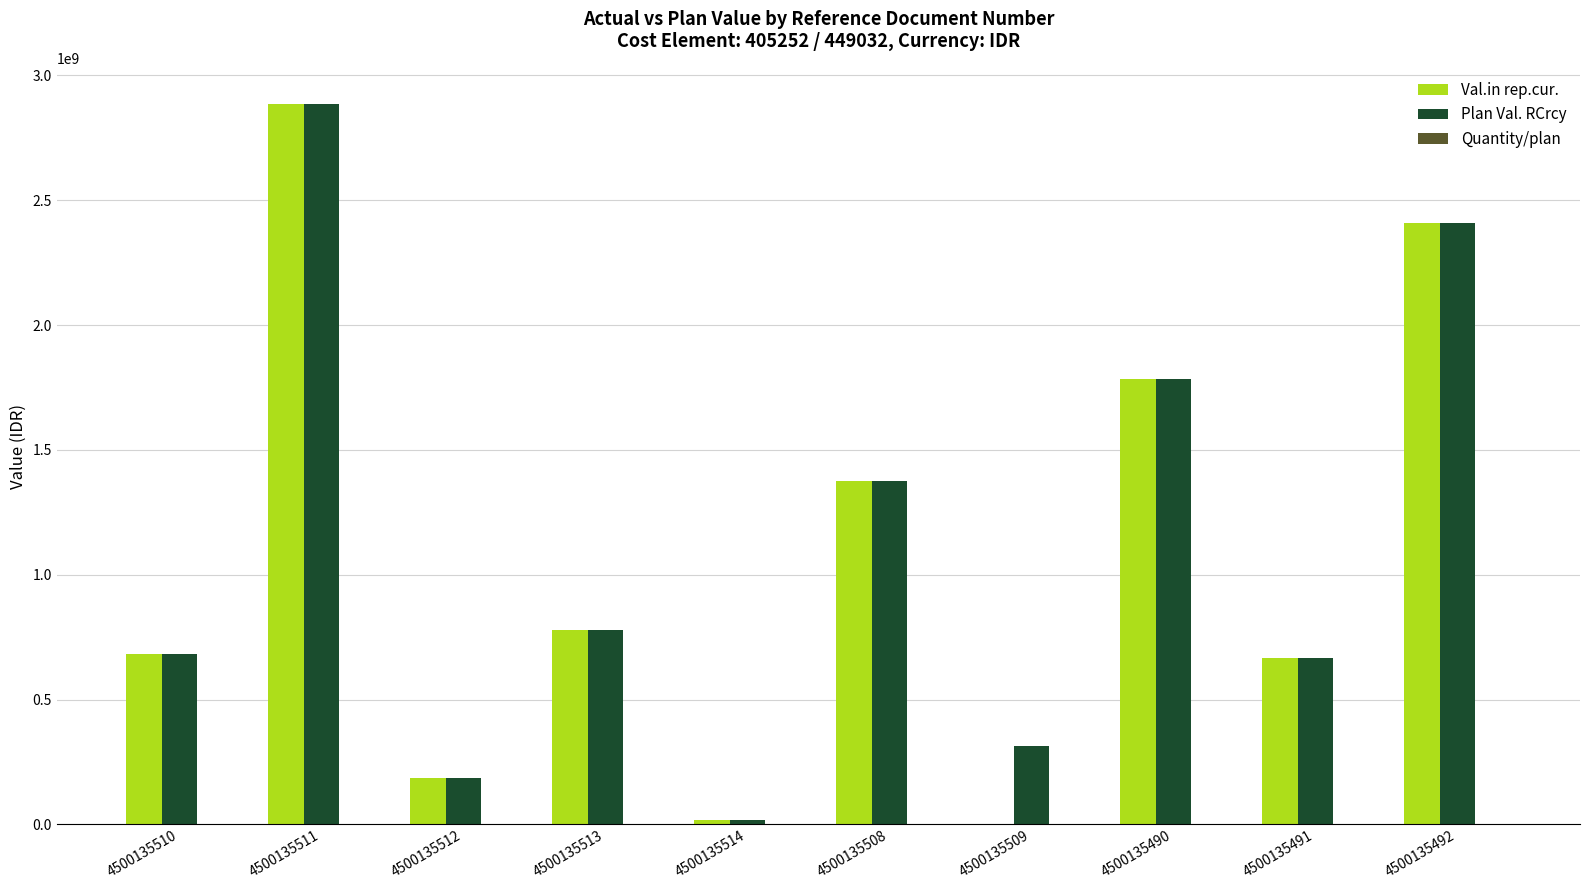

The Val.in rep.cur. series shows 4363575383 at 4500135511. True or false?

False